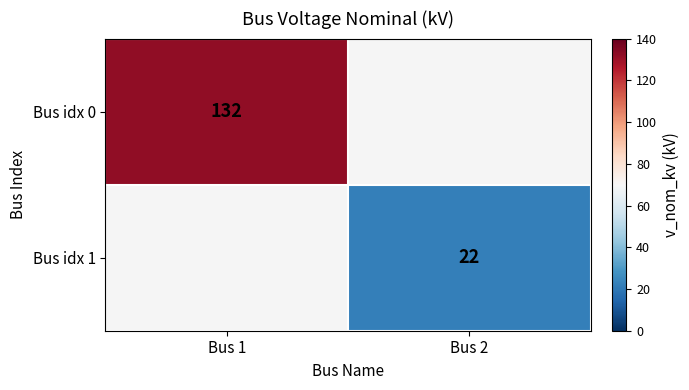

What is the minimum value shown in the chart?

22.0